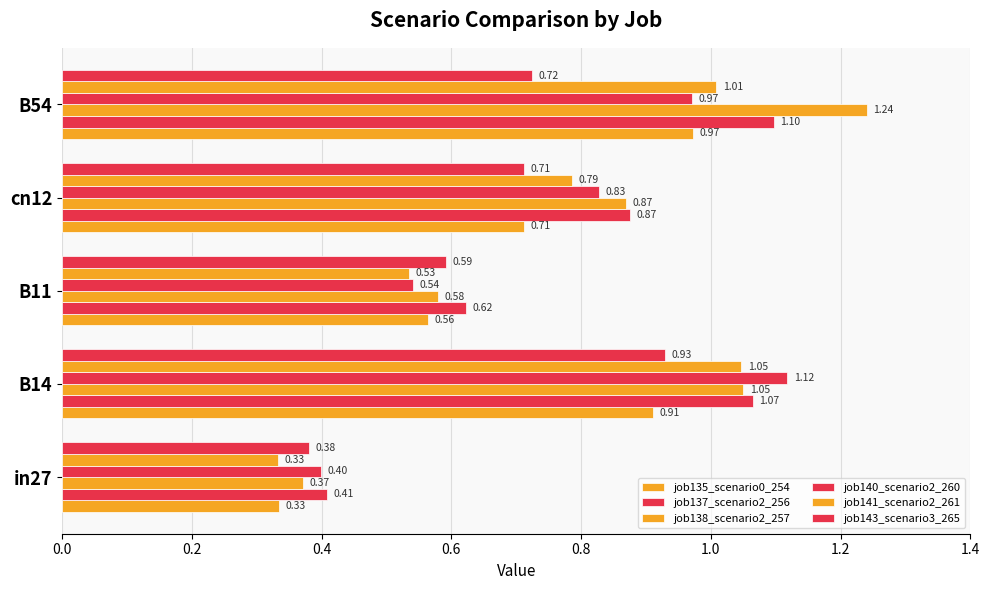

Reading left to right, list all the values displayed in this chart.

job135_scenario0_254: 0.3	0.9	0.6	0.7	1.0
job137_scenario2_256: 0.4	1.1	0.6	0.9	1.1
job138_scenario2_257: 0.4	1.1	0.6	0.9	1.2
job140_scenario2_260: 0.4	1.1	0.5	0.8	1.0
job141_scenario2_261: 0.3	1.0	0.5	0.8	1.0
job143_scenario3_265: 0.4	0.9	0.6	0.7	0.7